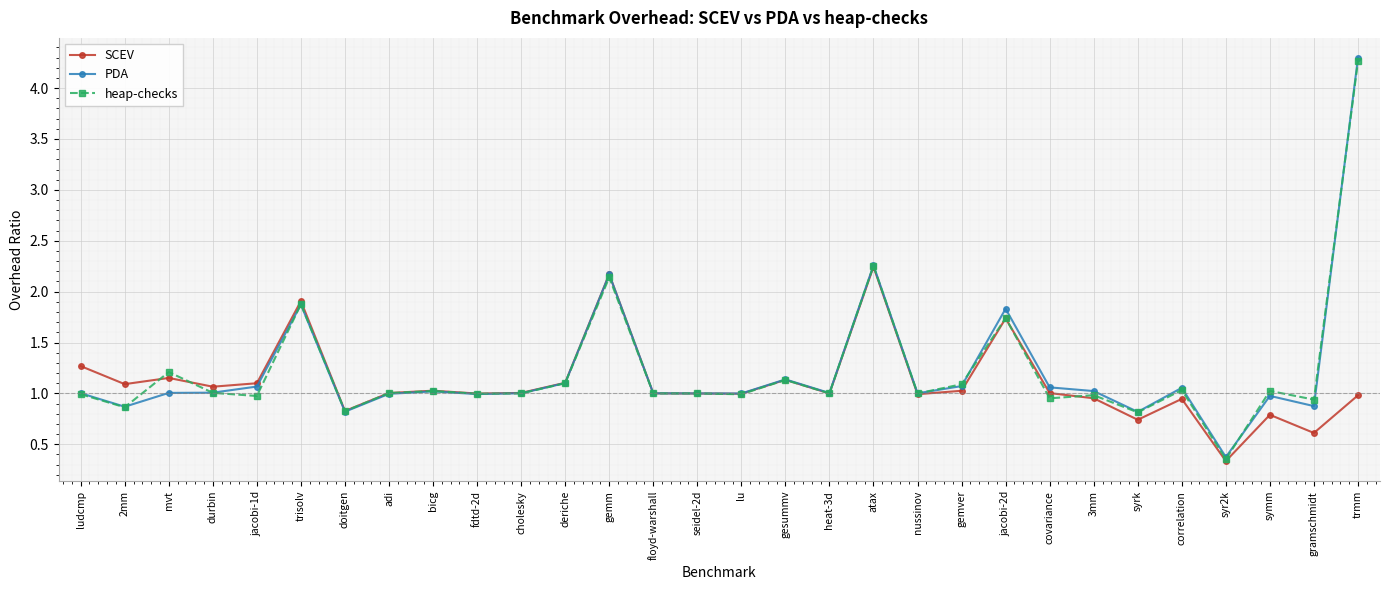

What is the difference between the maximum and minimum values in the SCEV series?

1.9